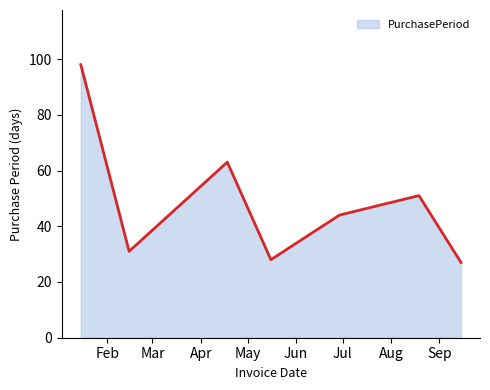

How many series are shown in this chart?

1